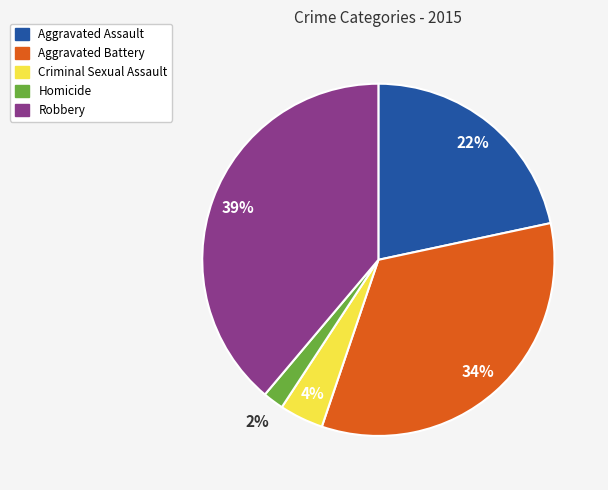

To the nearest percent, what percentage of the pie is Aggravated Battery?

34%